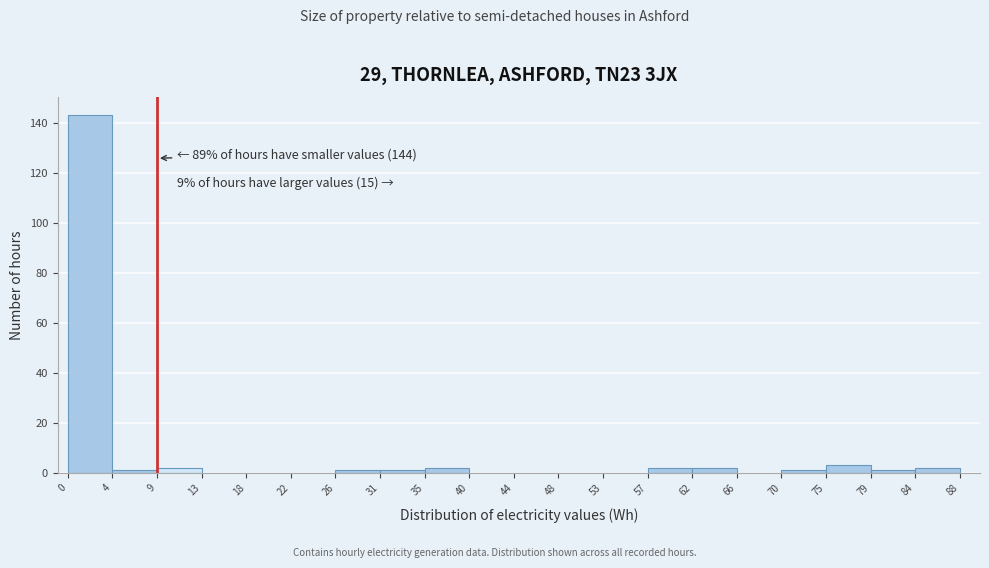

Which range on the x-axis has the tallest bar?

0 to 4